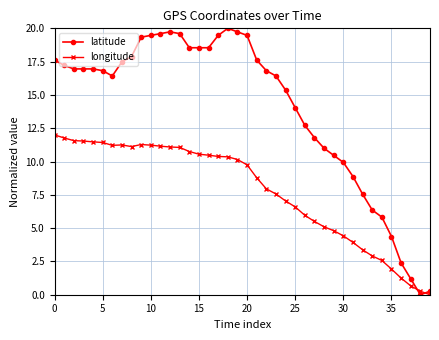

How many intersections are there between longitude and latitude?

2